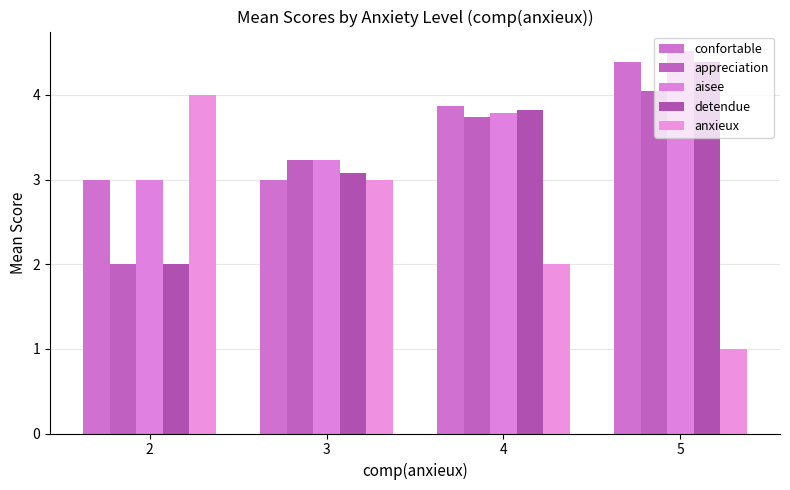

How many distinct data groups are displayed?

5